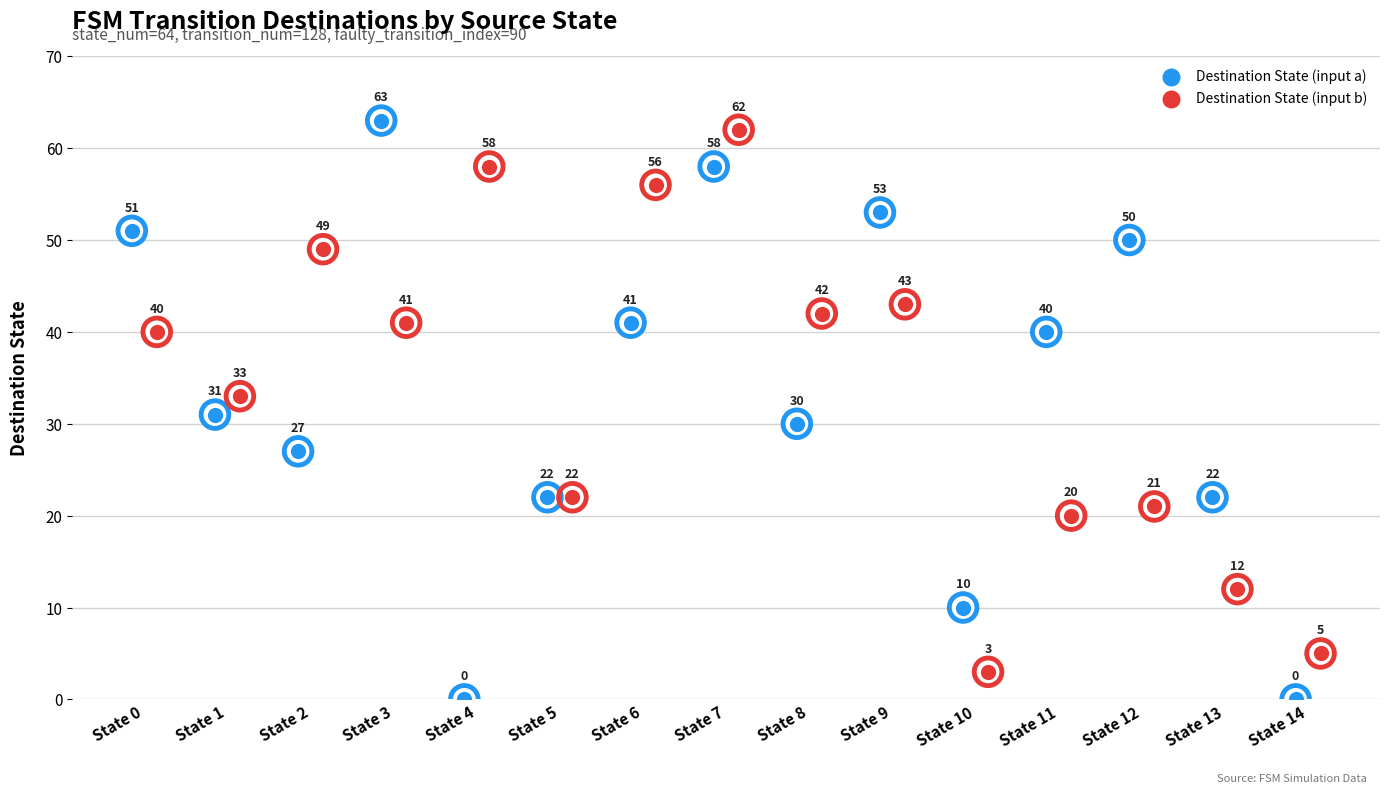

Which series has the largest total across all categories?

Destination State (input b)